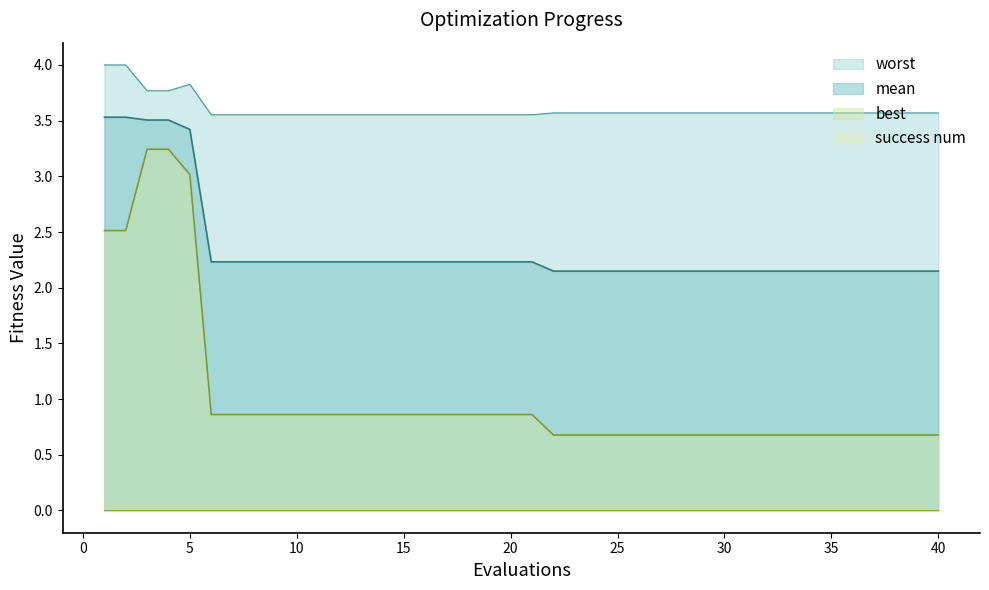

What is the approximate value of mean at 7?

2.2